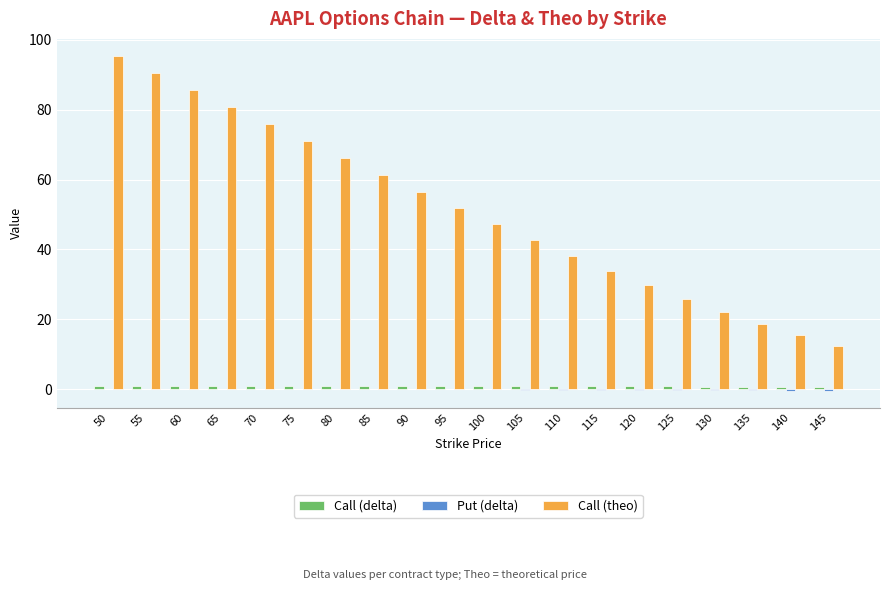

Between 70 and 125, which series saw the biggest shift?

Call (theo)